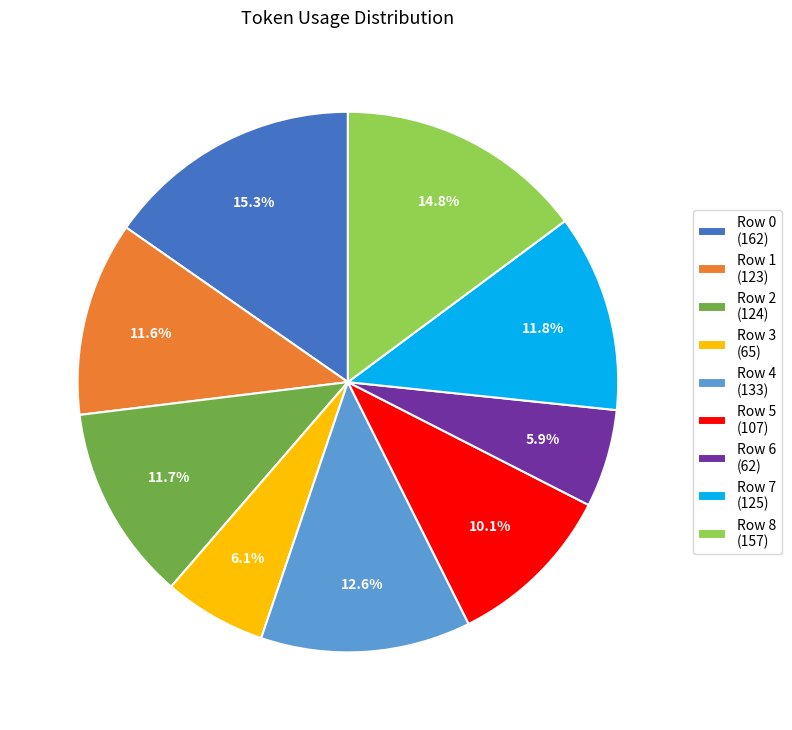

To the nearest percent, what portion does Row 1 represent?

12%